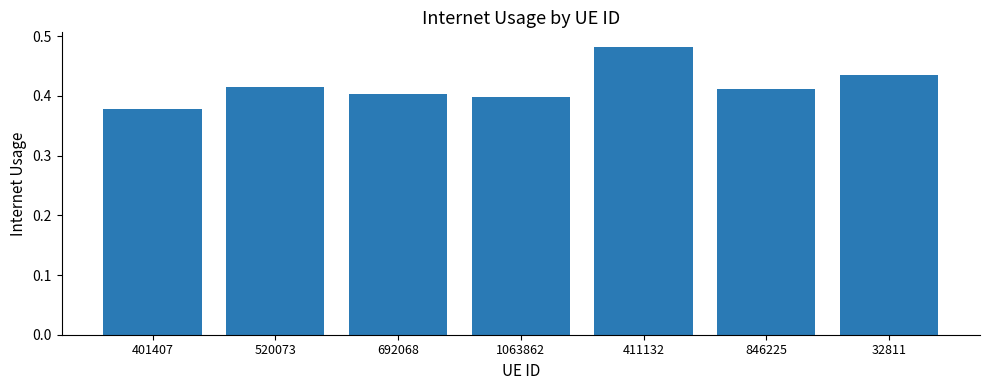

Does the chart contain any negative values?

No